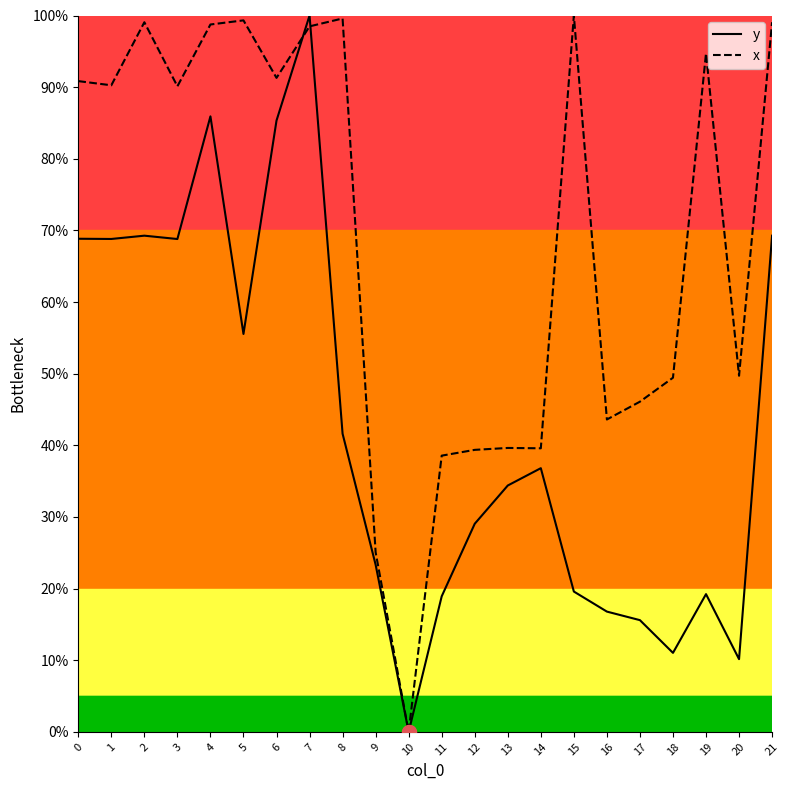

At how many categories does at least one series exceed 79?

12